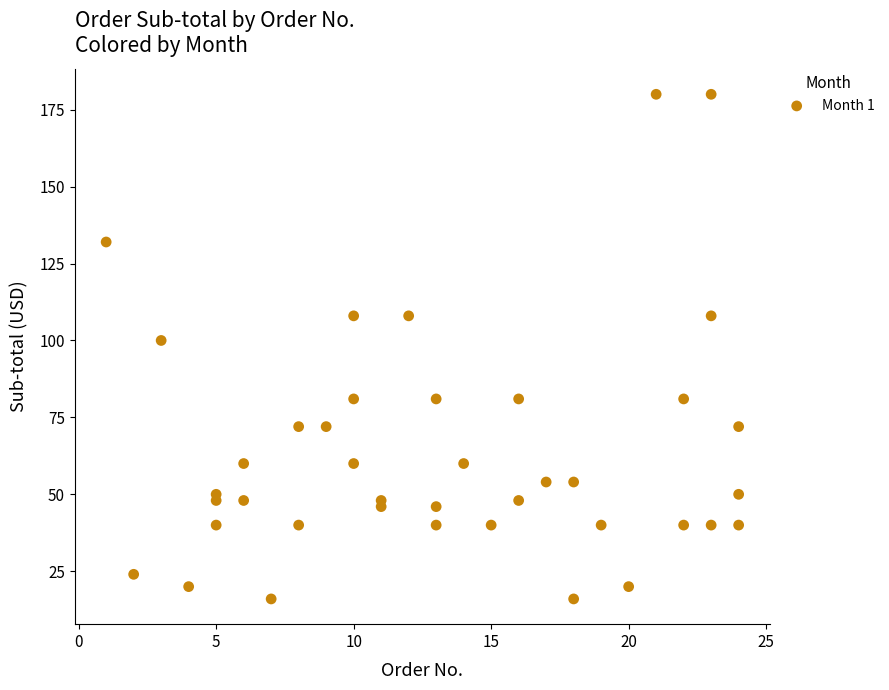

What is the range of Y values (max minus min)?

164